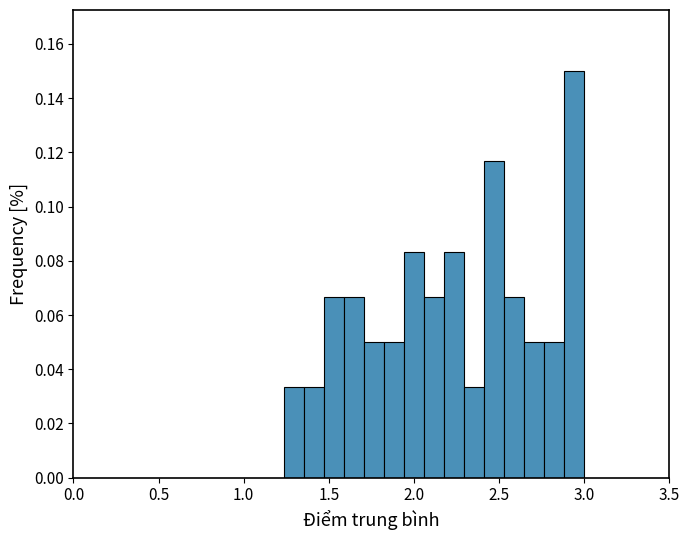

Around what value on the x-axis is the tallest bar? Give the approximate position of its centre, as read against the axis.

2.95